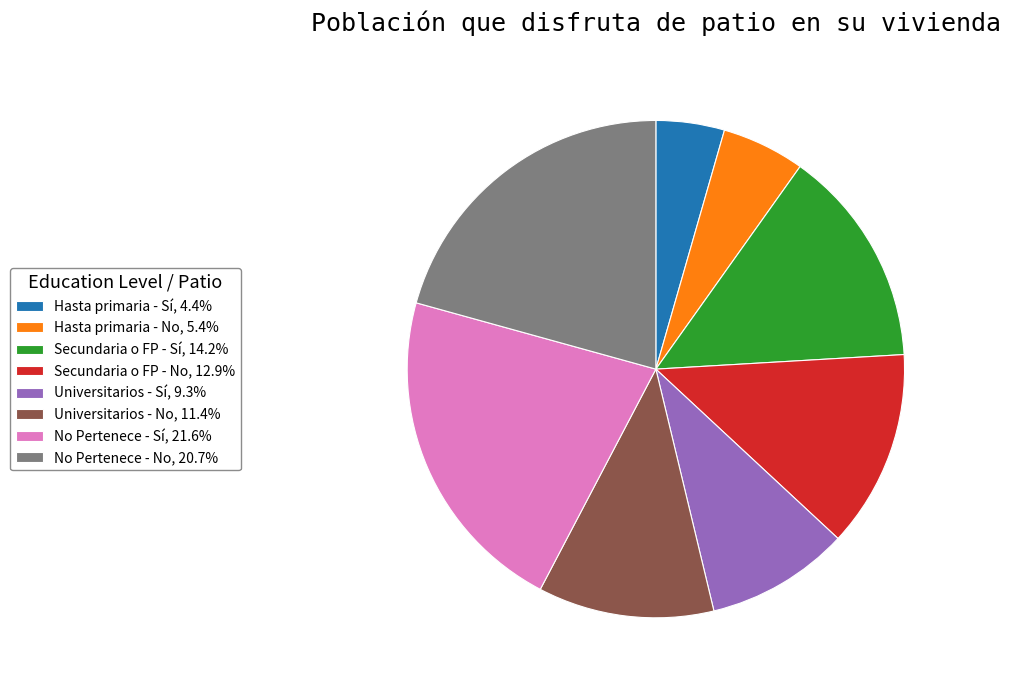

Is the sum of Hasta primaria - No, 5.4% and Universitarios - No, 11.4% greater than half?

No